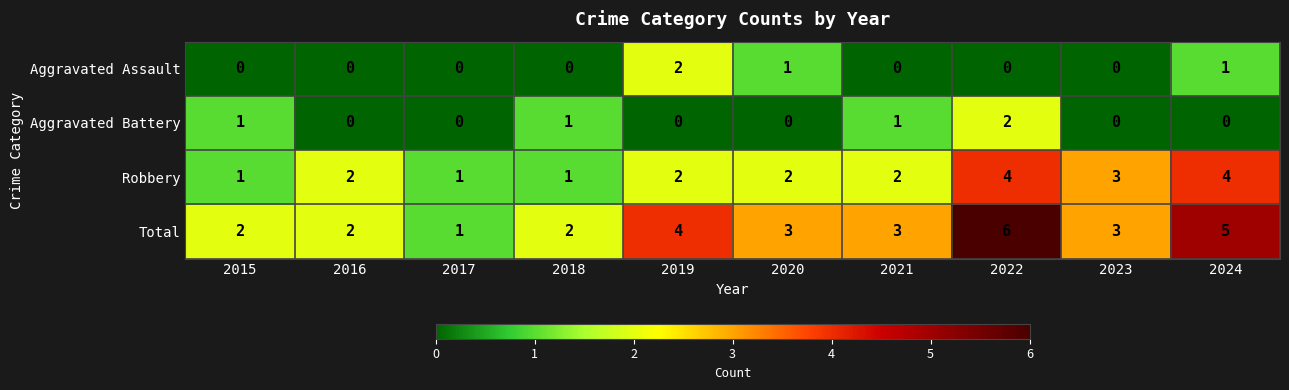

How many data points does each series have?

10